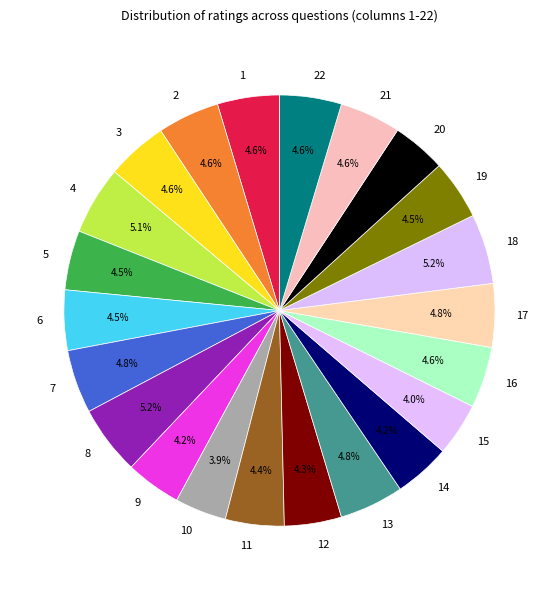

Combined, do 2 and 3 account for over 50%?

No